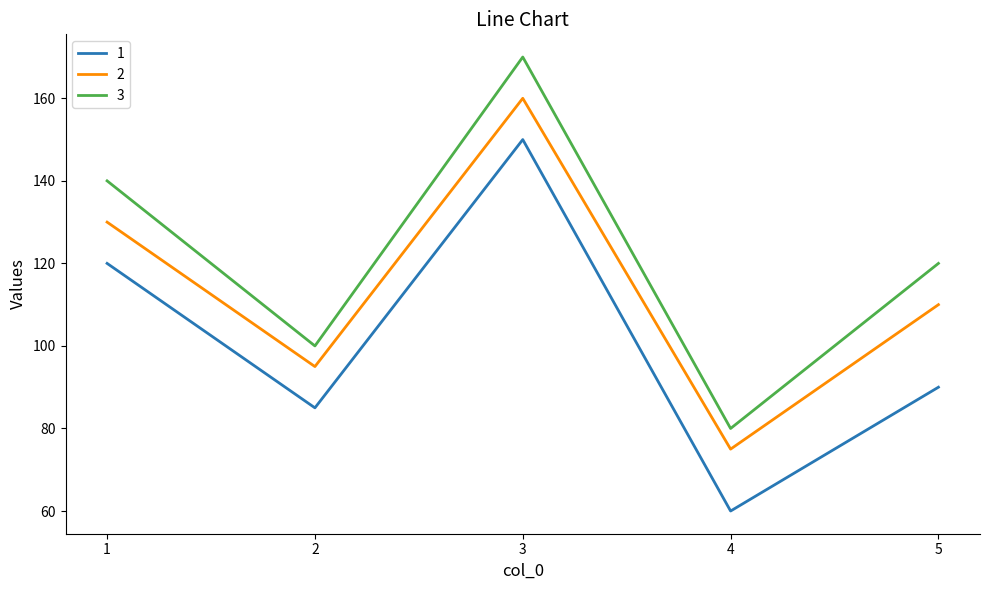

What is the difference between the highest and lowest values at 2?

15